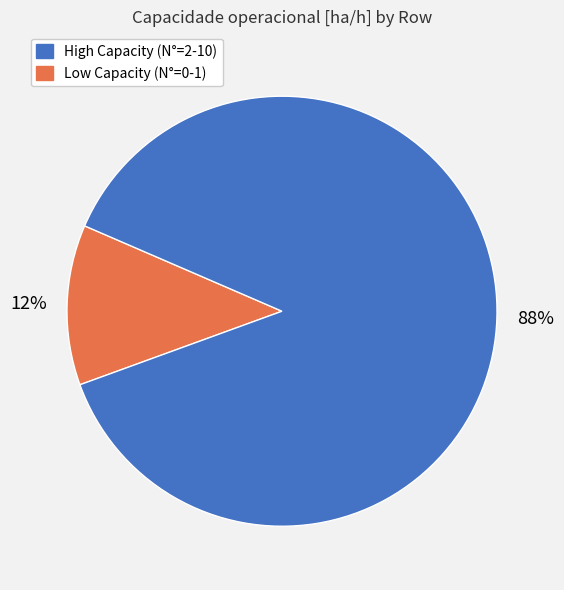

To the nearest percent, what is the difference between the largest and smallest slice percentages?

76%